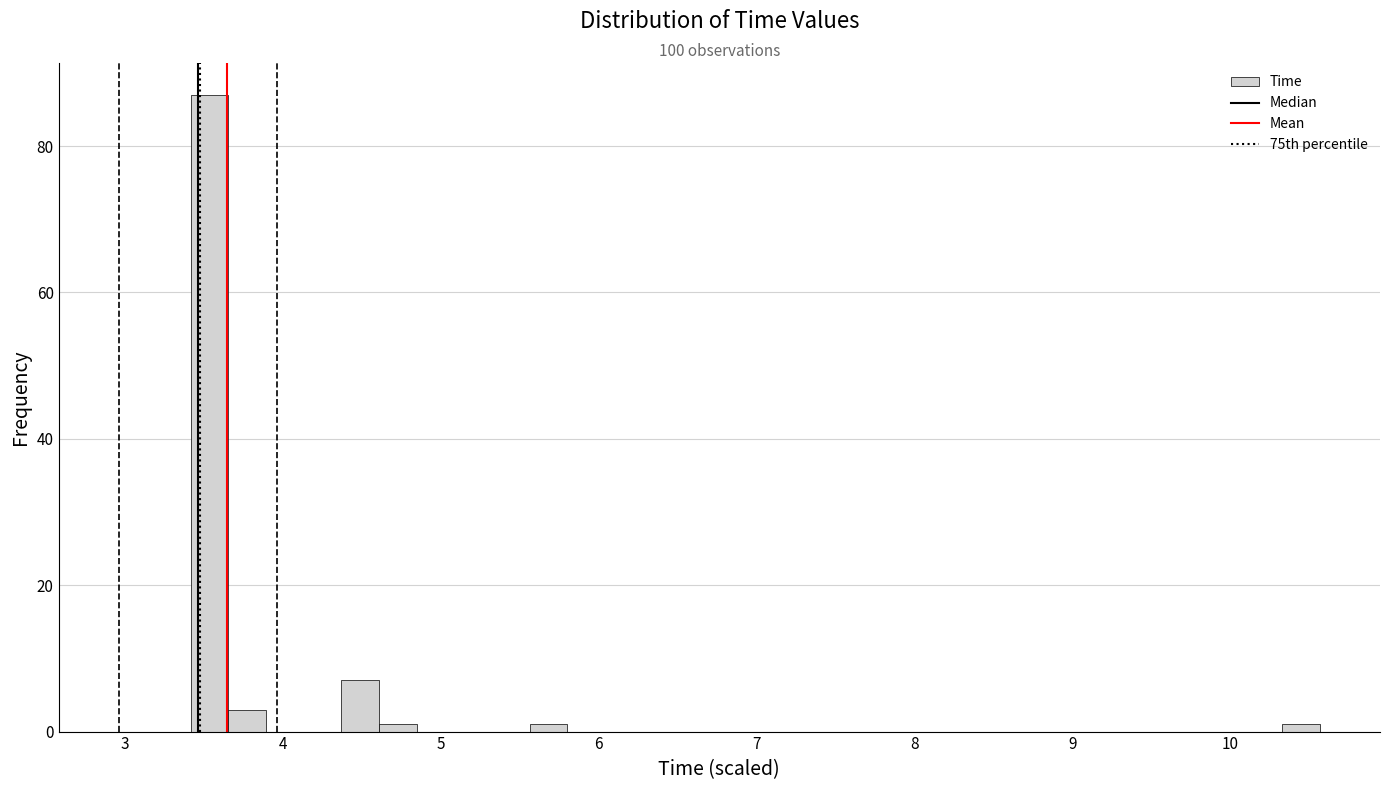

Around what value on the x-axis is the tallest bar? Give the approximate position of its centre, as read against the axis.

3.5